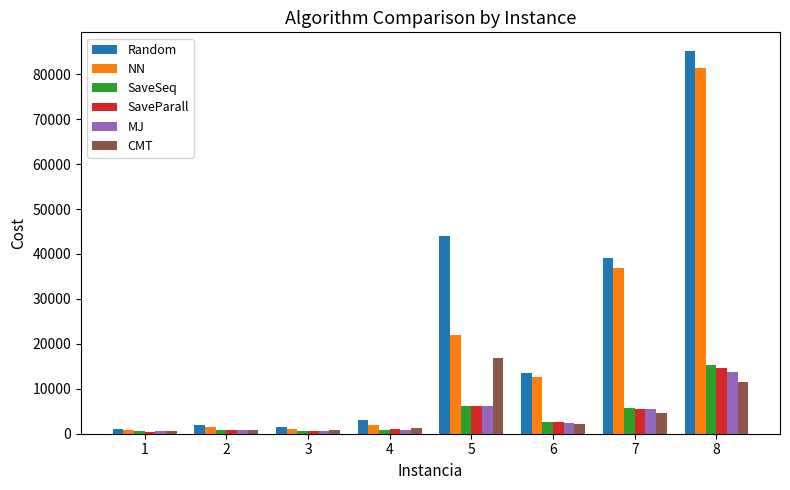

How many data points in SaveSeq are less than 2597?

4